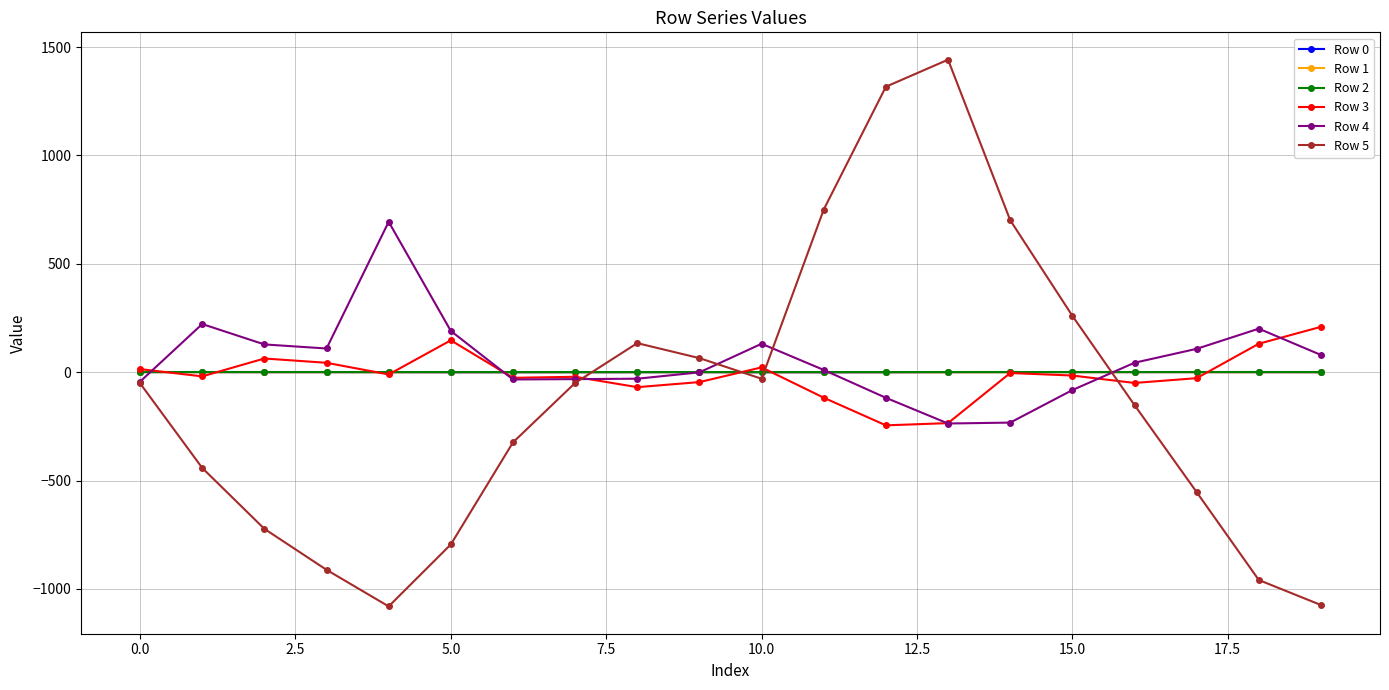

True or false: Row 5 has more than 0 interior local peaks.

True